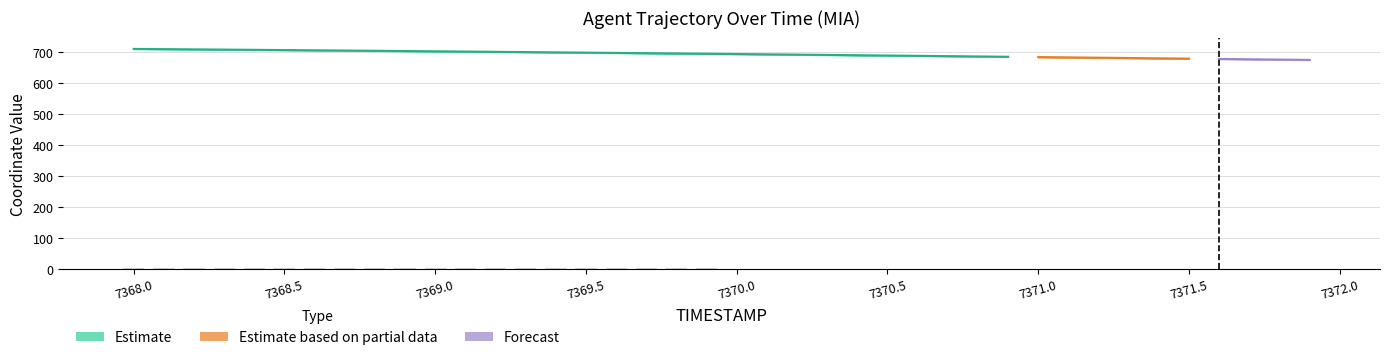

What is the label of the 9th bar from the left?

7368.8